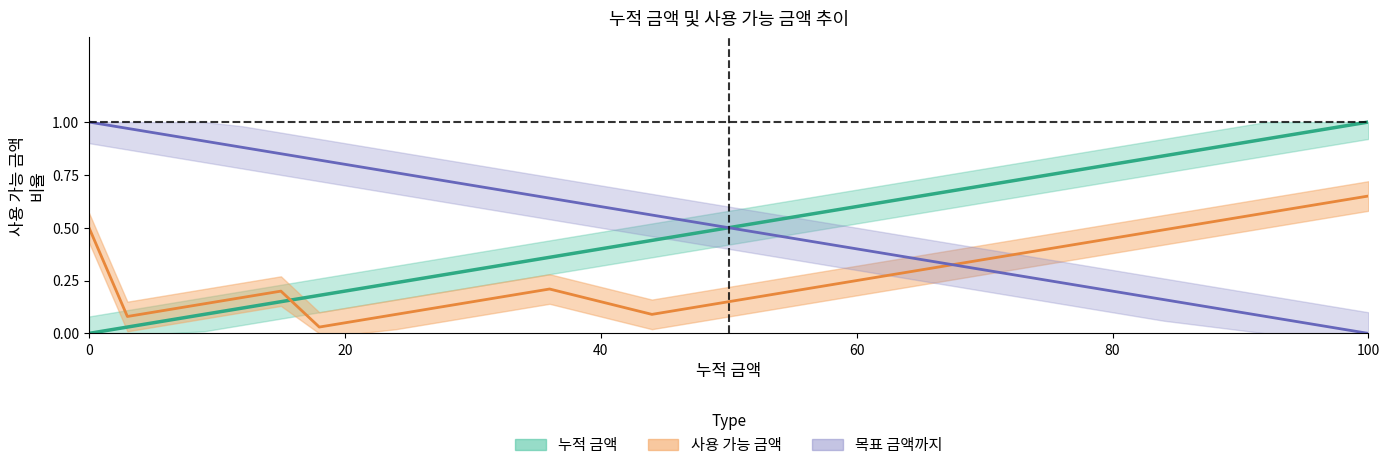

What is the spread (max minus min) of values at 18?

0.8